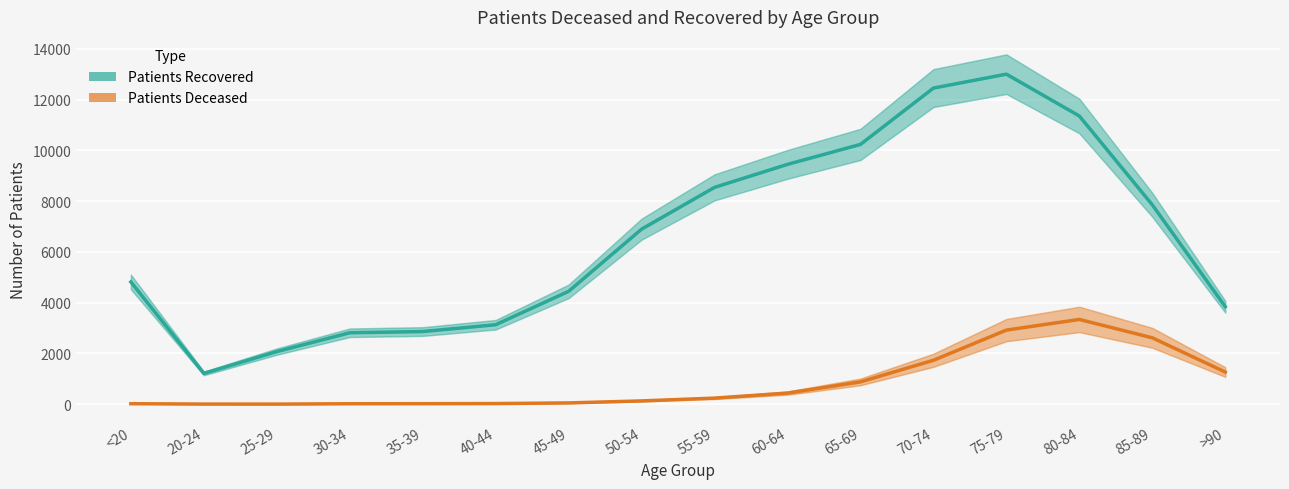

True or false: Patients Deceased and Patients Recovered intersect in this chart.

False